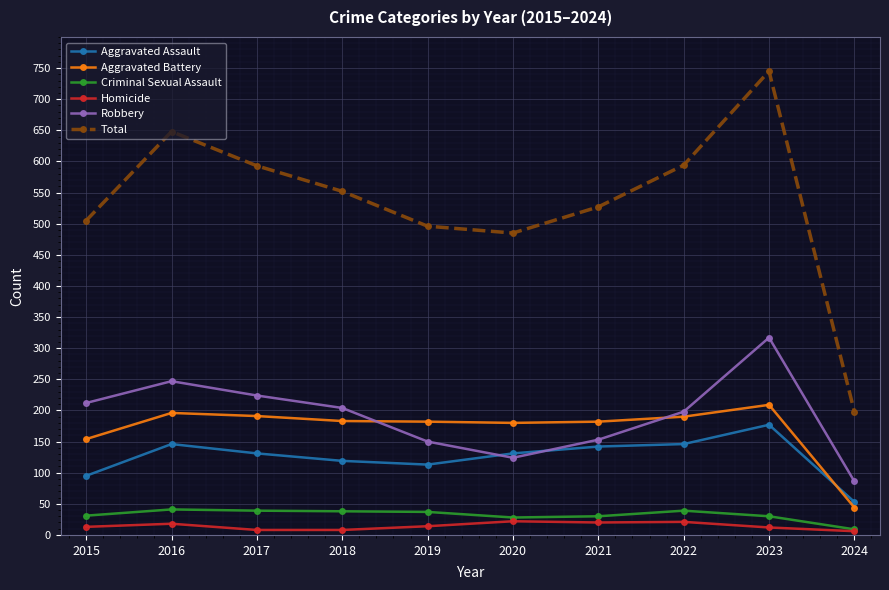

Between 2019 and 2022, which series saw the biggest shift?

Total